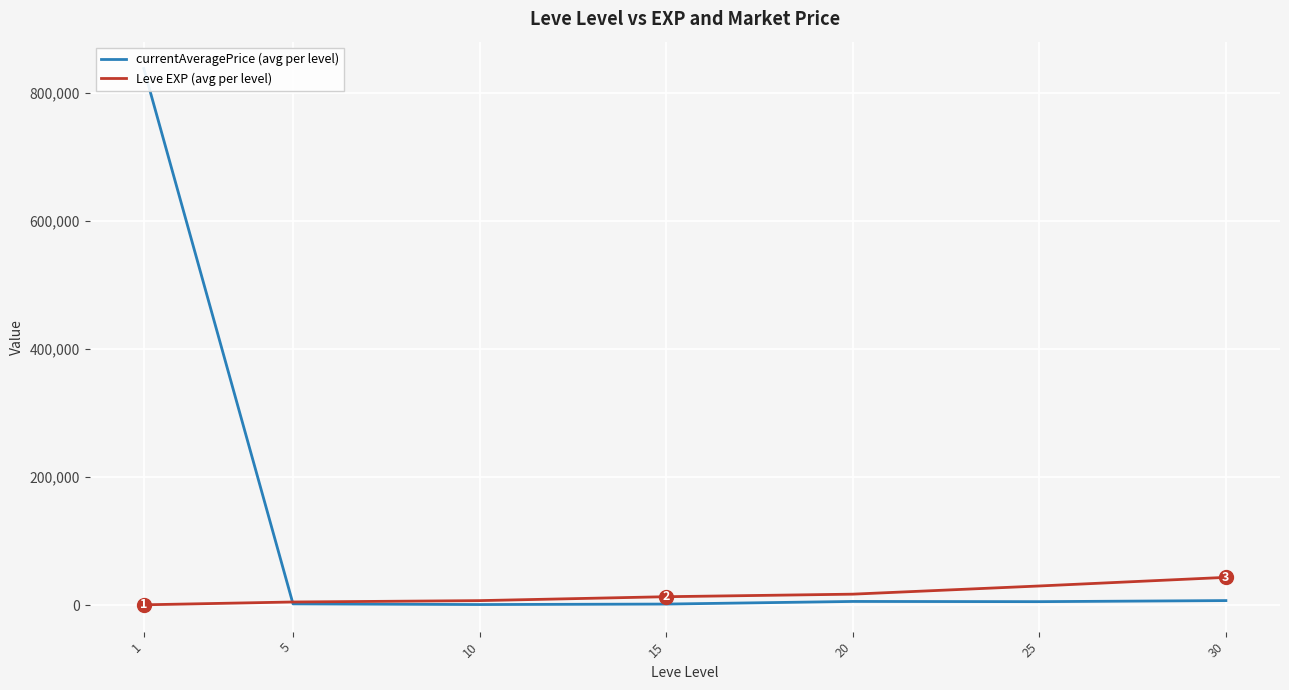

Between which two adjacent categories do currentAveragePrice (avg per level) and Leve EXP (avg per level) first intersect?

1 and 5